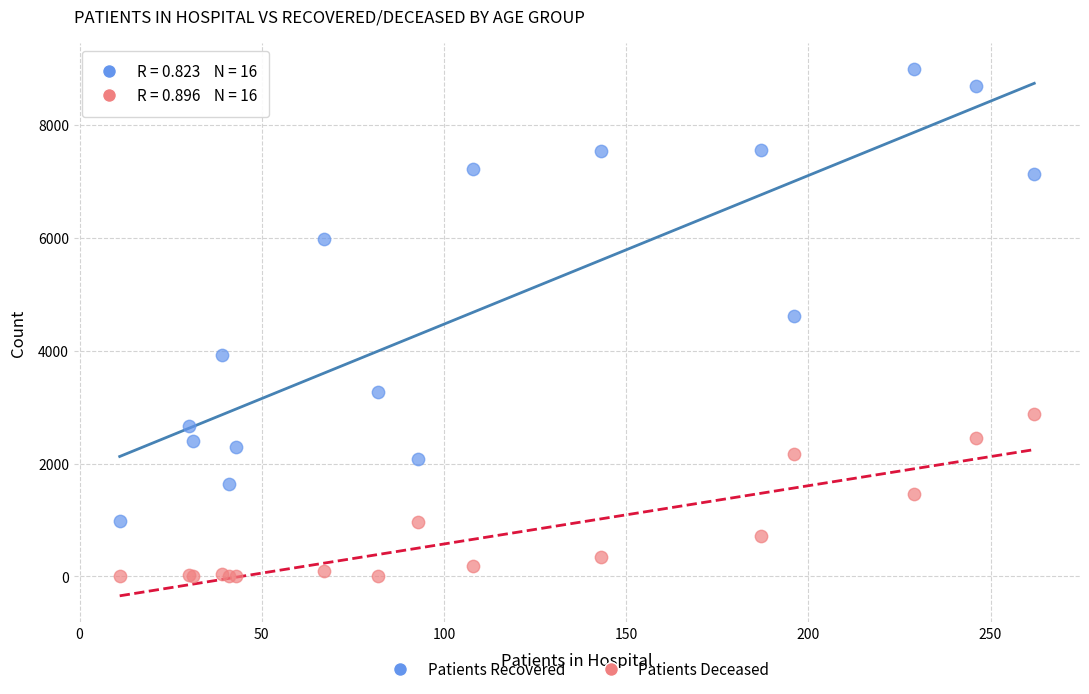

Across all series, what Y value is closest to 4495?

4619